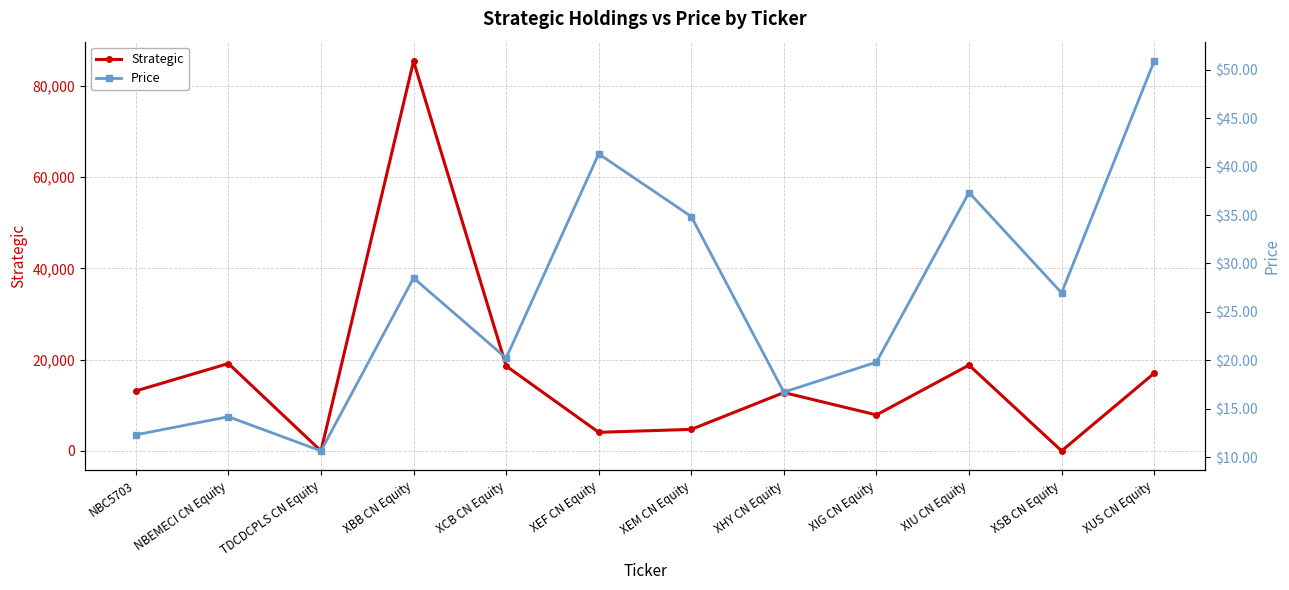

How many data points in Price are less than 26?

6